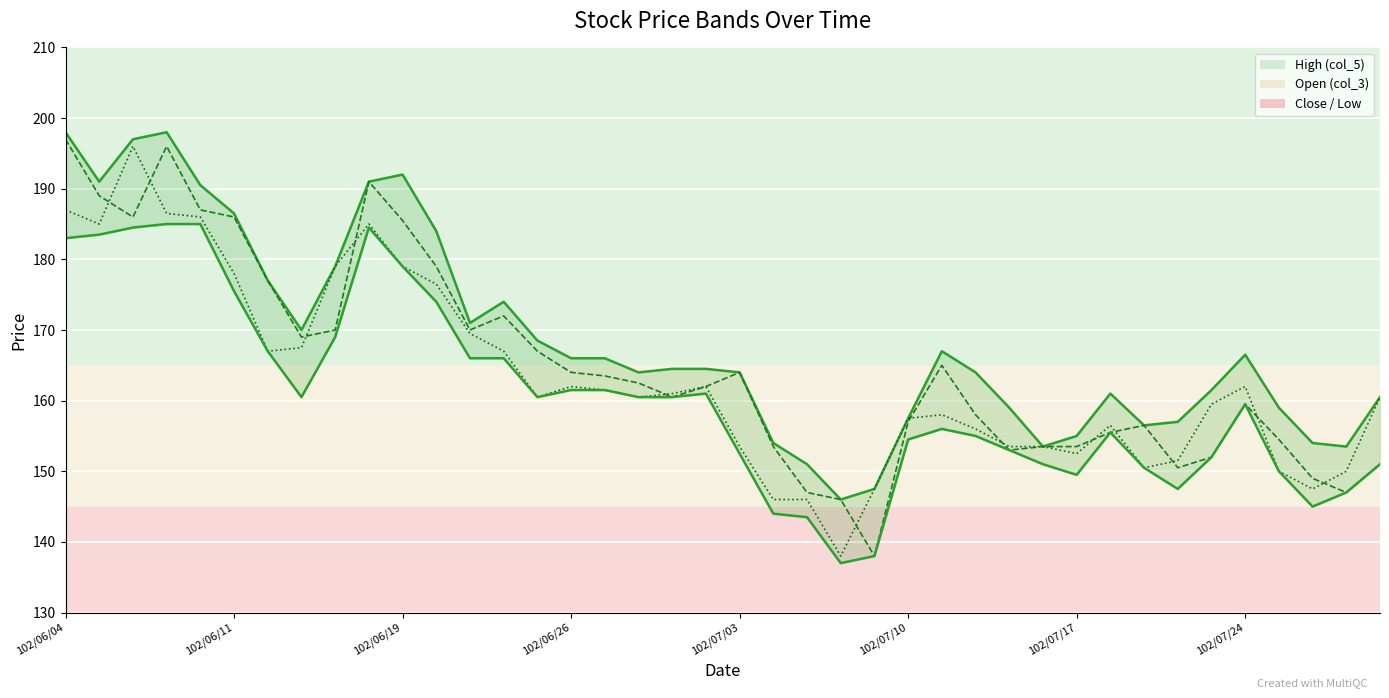

Which label corresponds to the largest value in the chart?

102/06/04